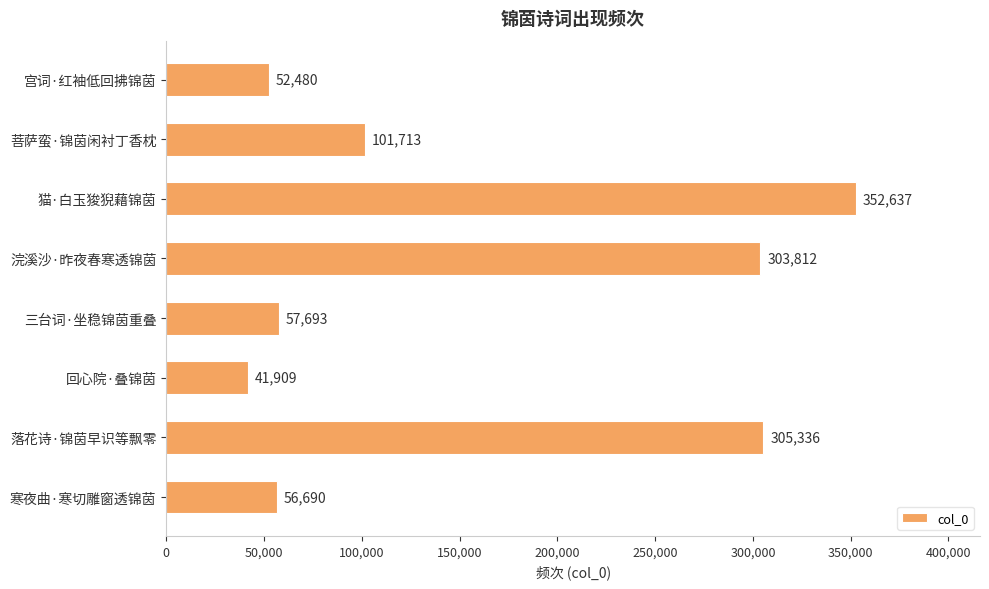

Approximately how many times larger is the value at 浣溪沙·昨夜春寒透锦茵 compared to 宫词·红袖低回拂锦茵?

5.8